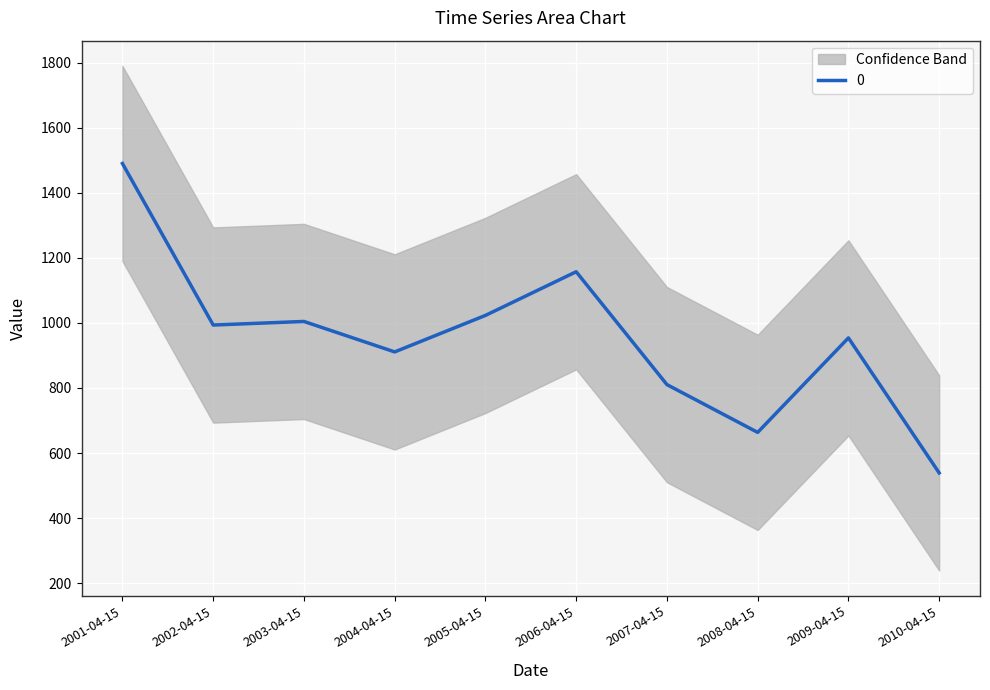

Rank the categories by value from lowest to highest.

2010-04-15, 2008-04-15, 2007-04-15, 2004-04-15, 2009-04-15, 2002-04-15, 2003-04-15, 2005-04-15, 2006-04-15, 2001-04-15